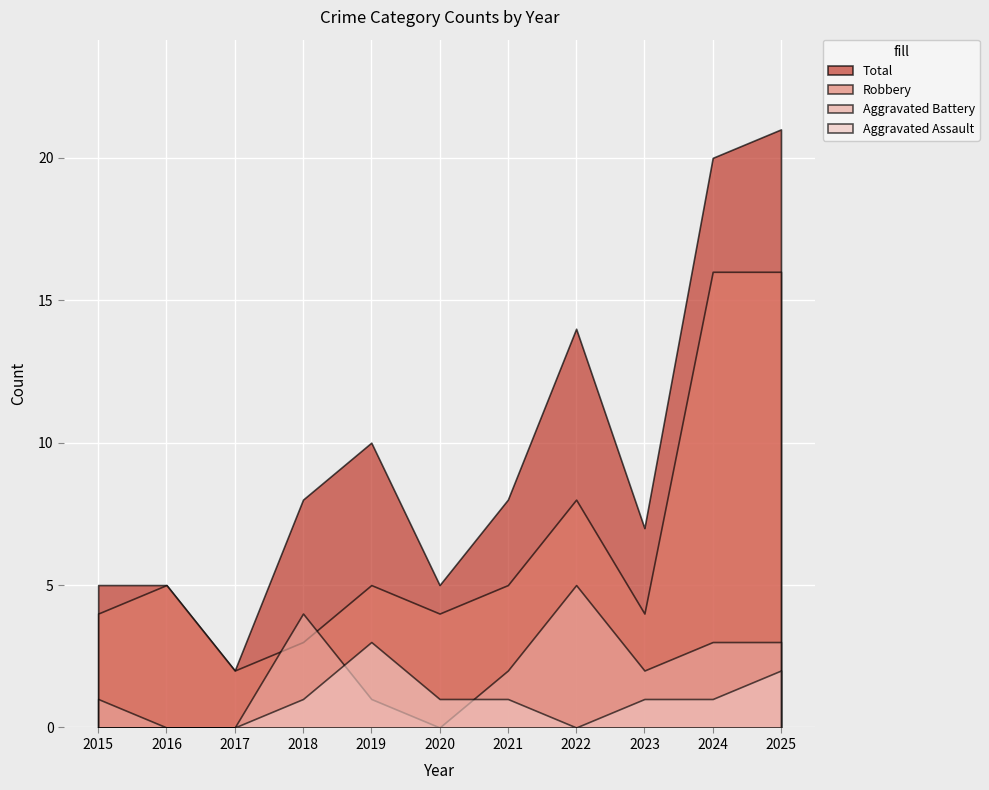

At which category does Total reach its first local valley?

2017